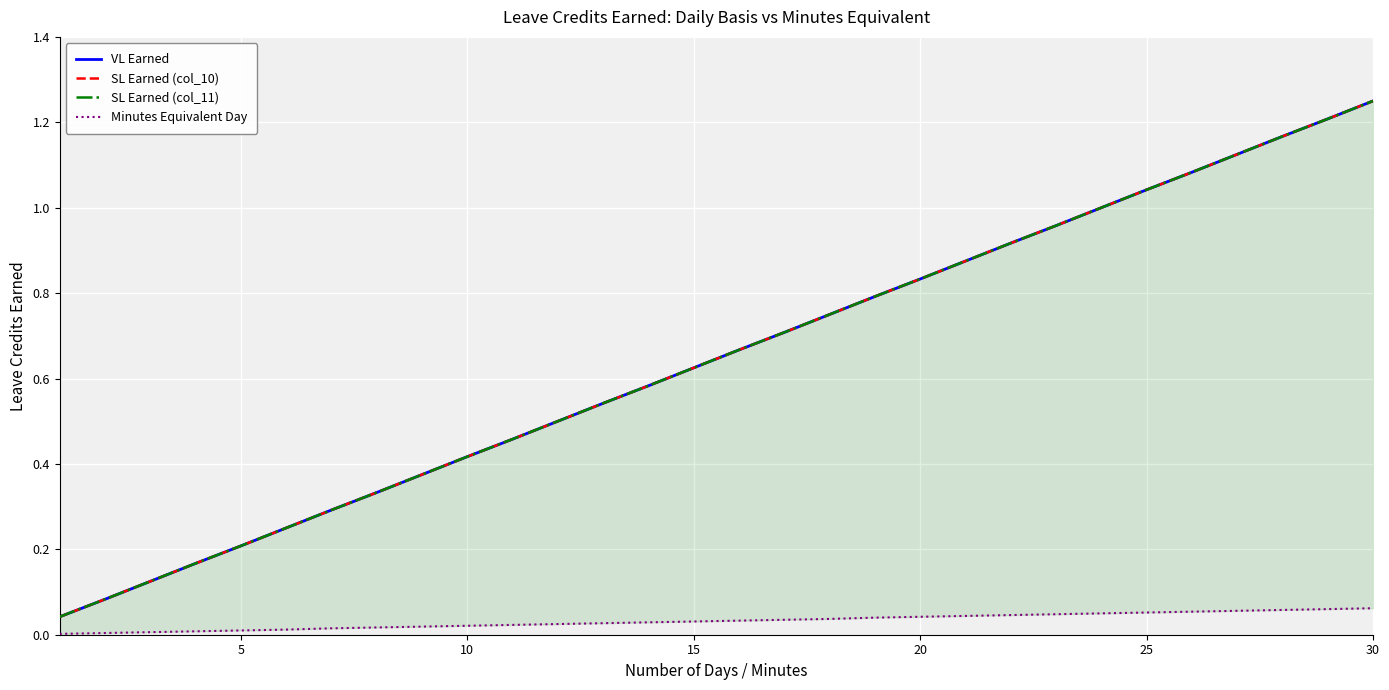

Reading left to right, extract all data points from this chart.

VL Earned: 0.0	0.1	0.1	0.2	0.2	0.2	0.3	0.3	0.4	0.4	0.5	0.5	0.5	0.6	0.6	0.7	0.7	0.8	0.8	0.8	0.9	0.9	1.0	1.0	1.0	1.1	1.1	1.2	1.2	1.2
SL Earned (col_10): 0.0	0.1	0.1	0.2	0.2	0.2	0.3	0.3	0.4	0.4	0.5	0.5	0.5	0.6	0.6	0.7	0.7	0.8	0.8	0.8	0.9	0.9	1.0	1.0	1.0	1.1	1.1	1.2	1.2	1.2
SL Earned (col_11): 0.0	0.1	0.1	0.2	0.2	0.2	0.3	0.3	0.4	0.4	0.5	0.5	0.5	0.6	0.6	0.7	0.7	0.8	0.8	0.8	0.9	0.9	1.0	1.0	1.0	1.1	1.1	1.2	1.2	1.2
Minutes Equivalent Day: 0.0	0.0	0.0	0.0	0.0	0.0	0.0	0.0	0.0	0.0	0.0	0.0	0.0	0.0	0.0	0.0	0.0	0.0	0.0	0.0	0.0	0.0	0.0	0.1	0.1	0.1	0.1	0.1	0.1	0.1